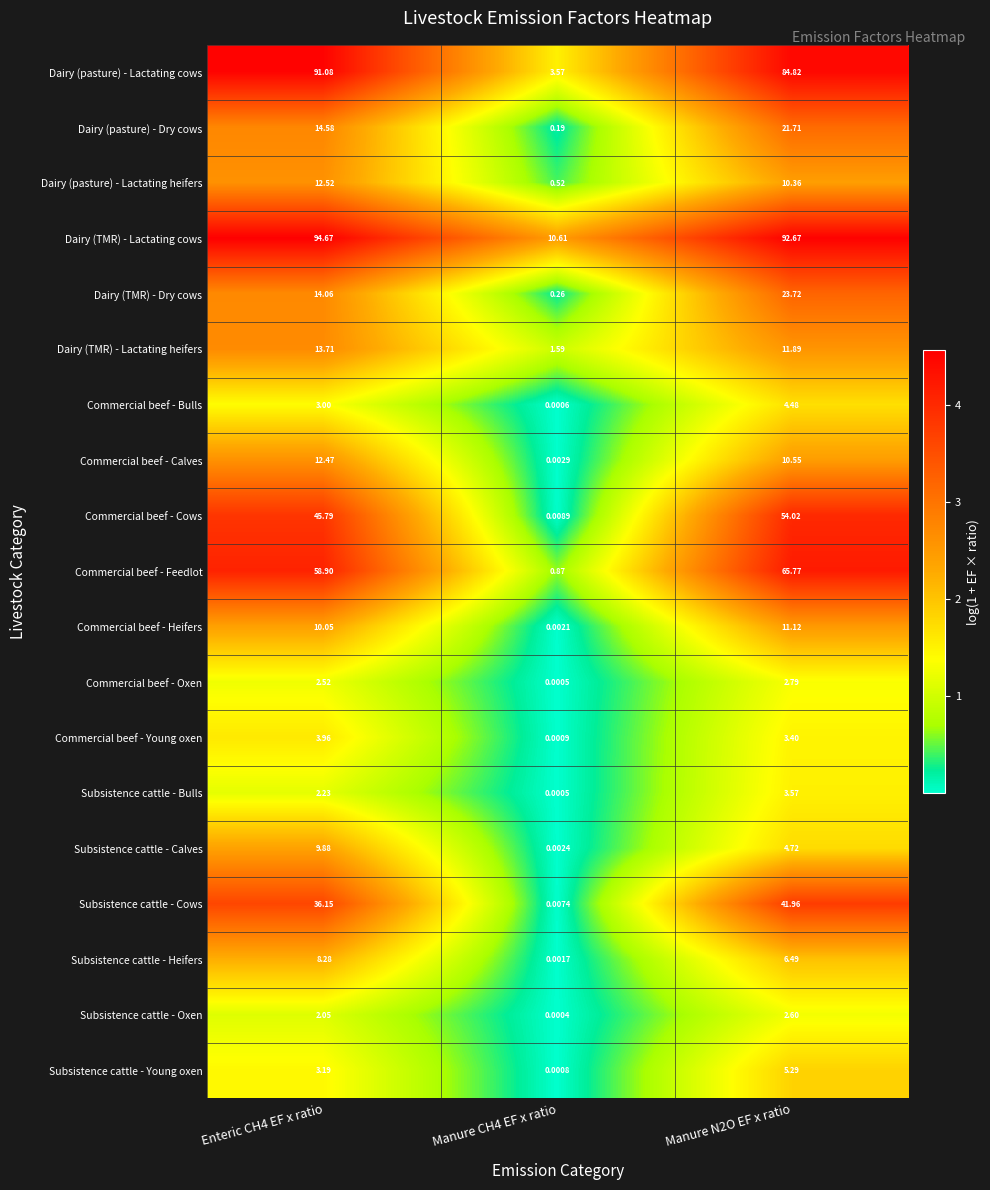

Which series has the widest spread of values?

Dairy (pasture) - Lactating cows